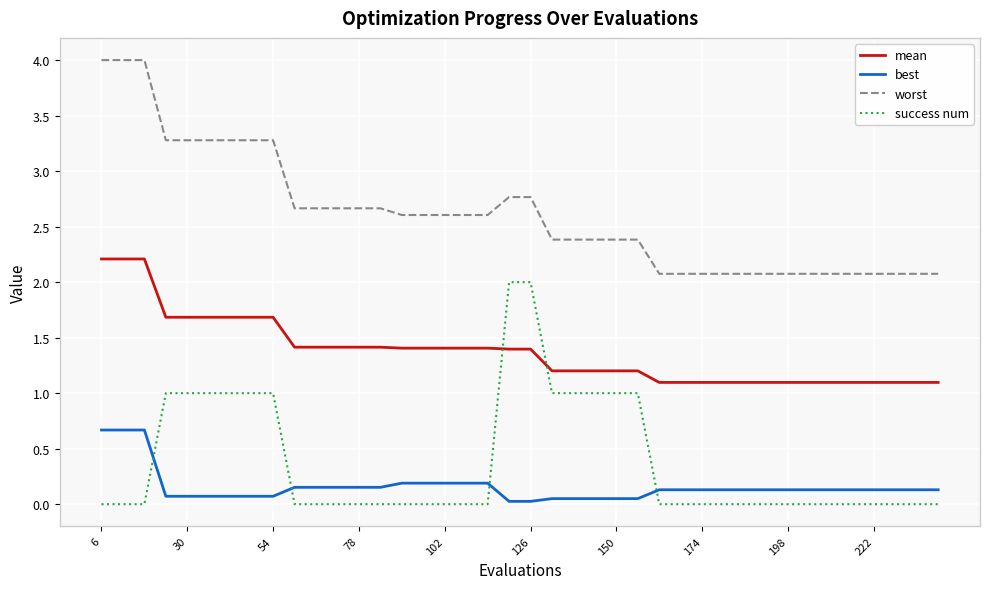

What is the greatest value displayed?

4.0